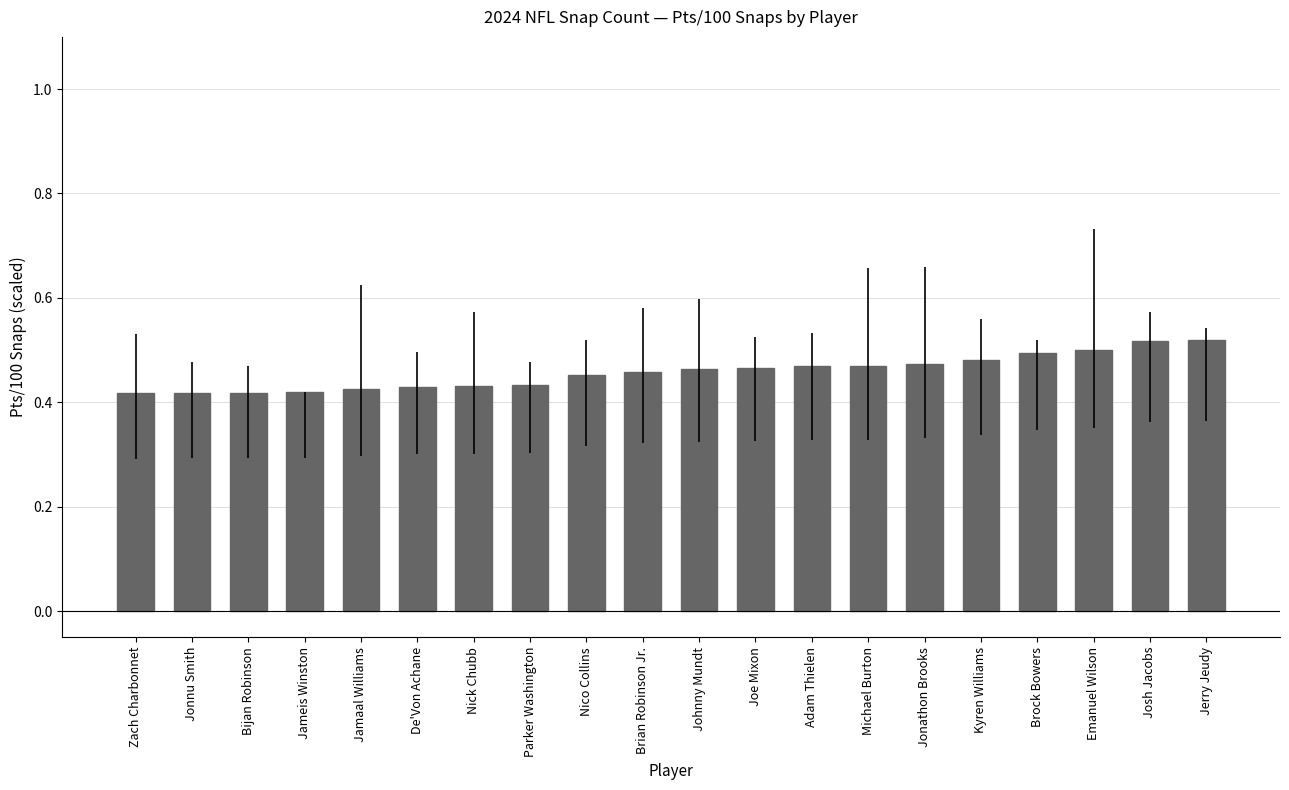

The value at Adam Thielen is 0.1. True or false?

False